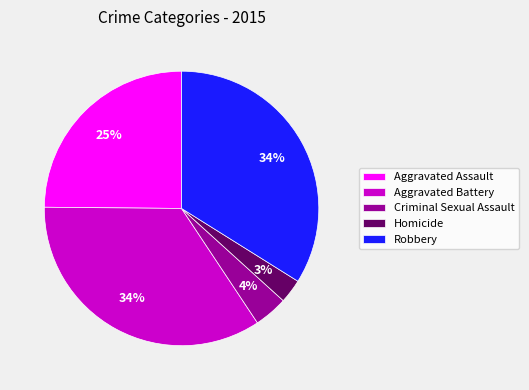

What is the smallest slice in the pie chart?

Homicide